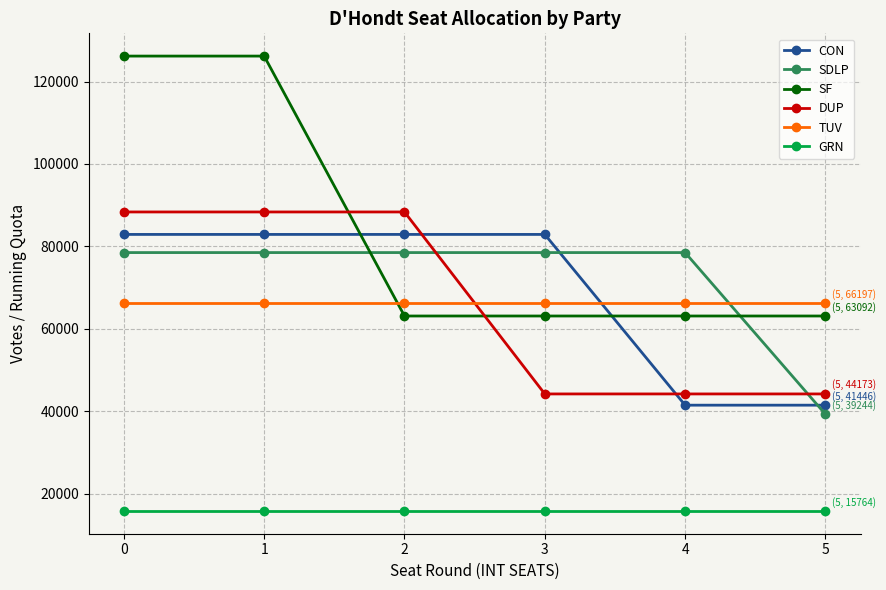

True or false: CON has a value of 55923.1 at 1.

False